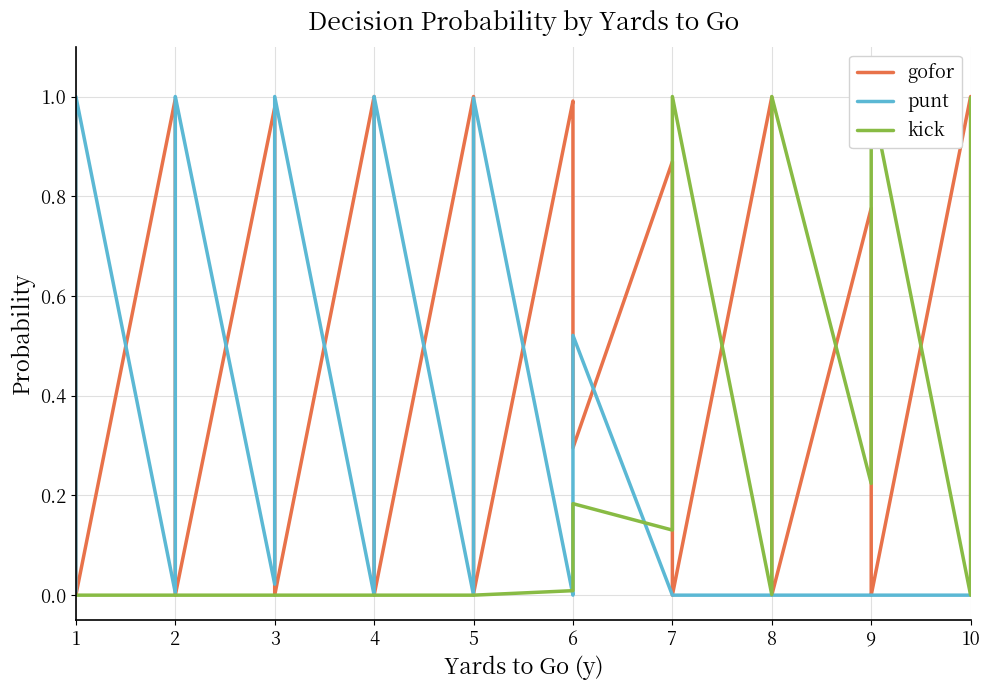

Which series has the largest total across all categories?

gofor